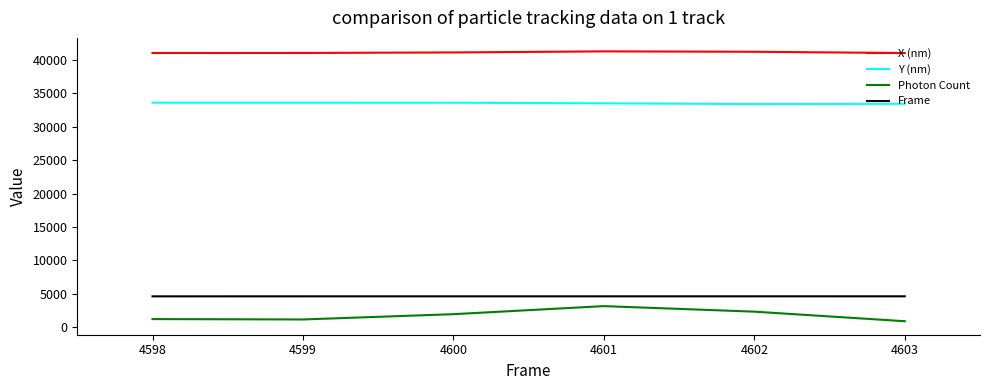

What is the maximum value for X (nm)?

41282.4